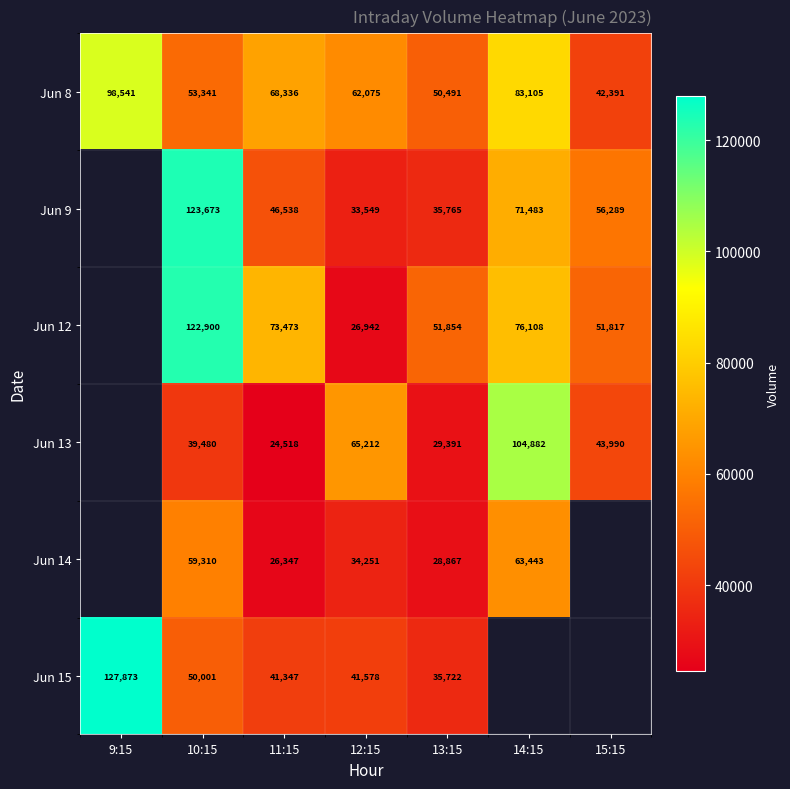

Where does the Jun 8 series first go above 62075?

9:15